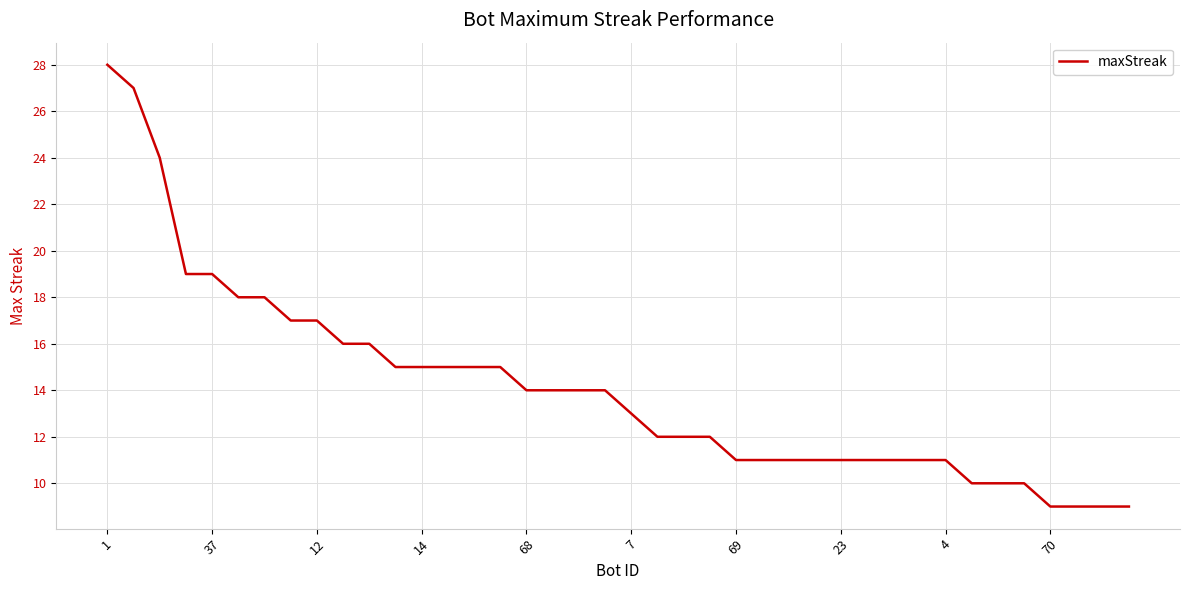

What is the maximum value shown in the chart?

28